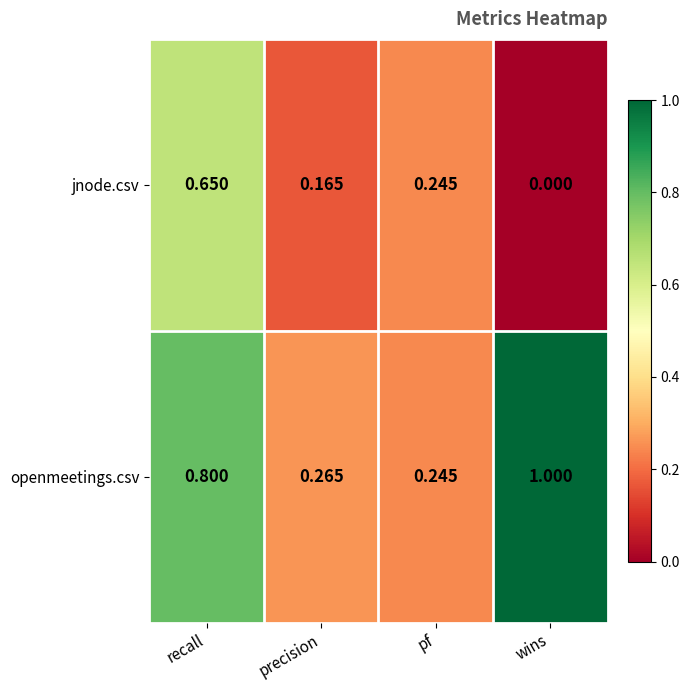

List the series in order of their peak value, highest first.

openmeetings.csv, jnode.csv